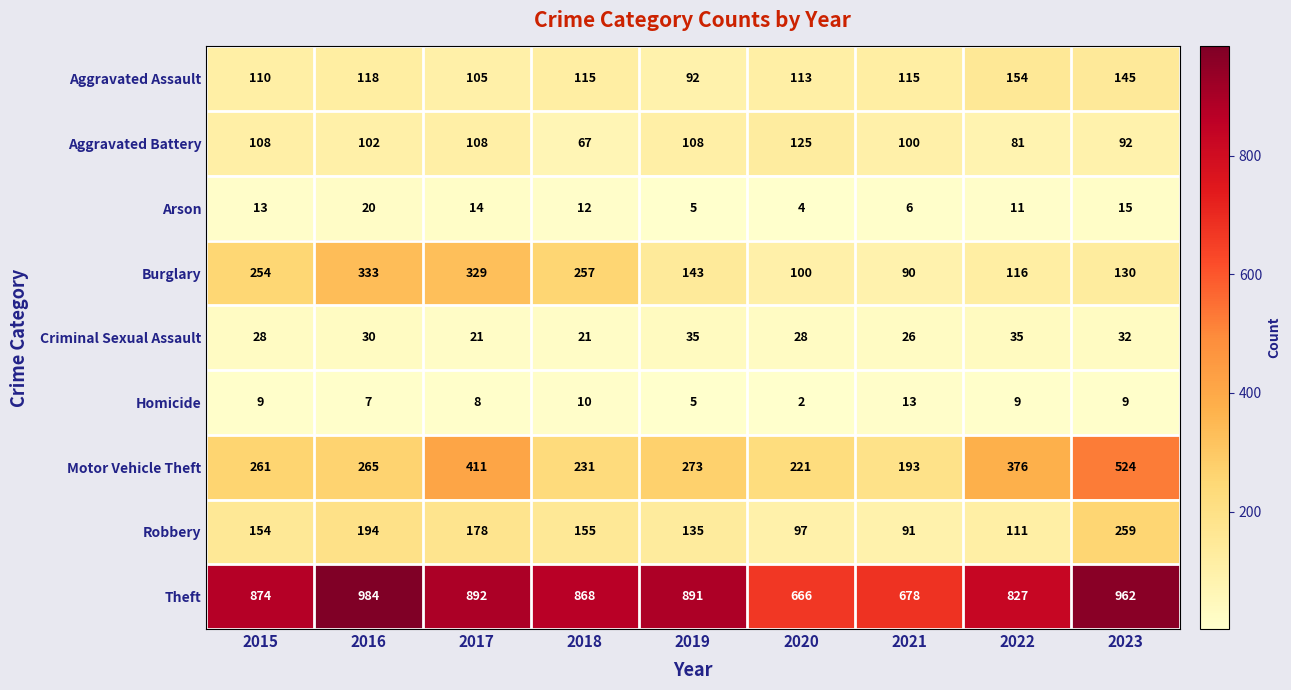

What is the greatest value displayed?

984